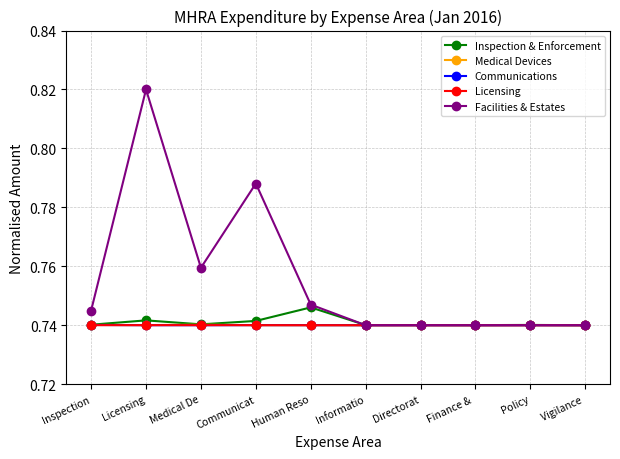

Which series changed the most between Medical De and Finance & ?

Facilities & Estates